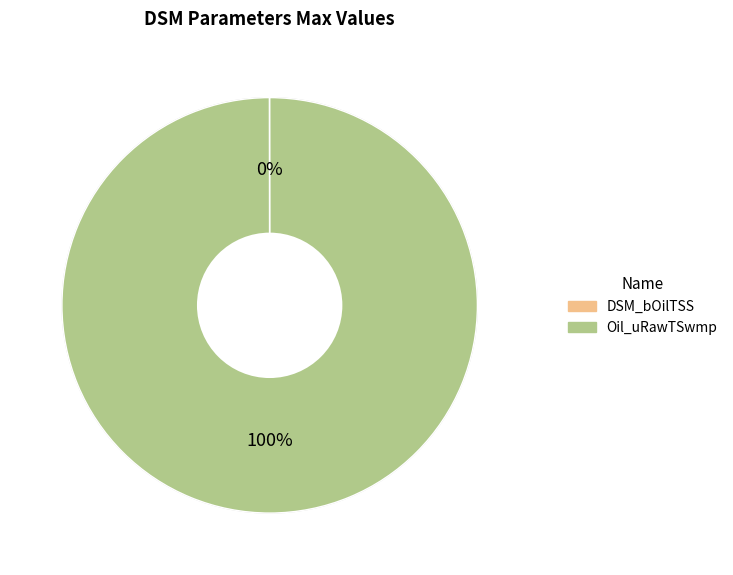

True or false: Oil_uRawTSwmp accounts for 93% of the total.

False